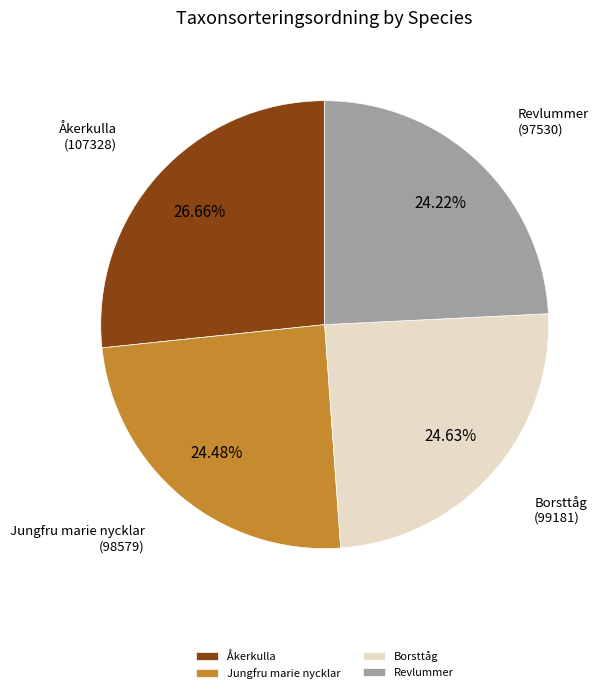

Which category has the biggest portion of the pie?

Åkerkulla